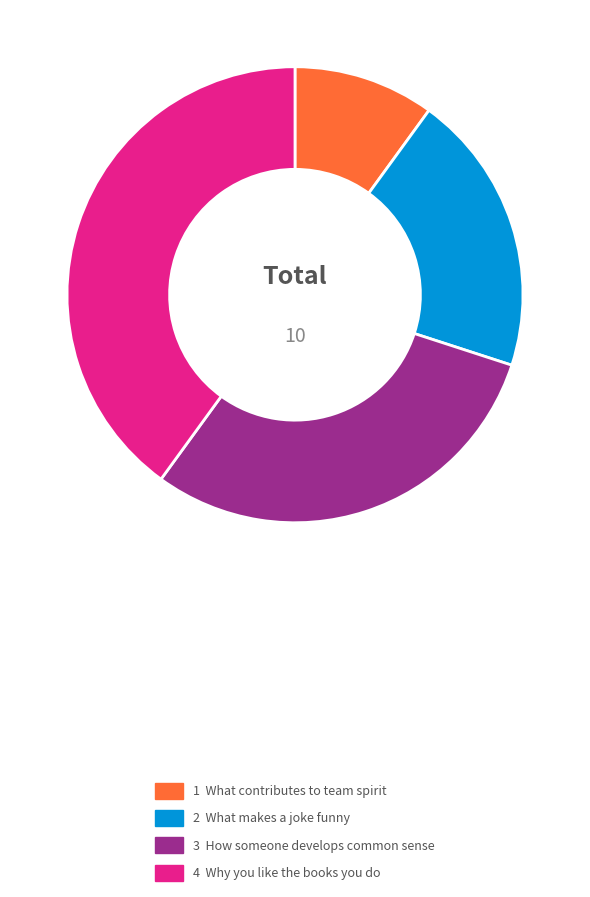

Is there a majority slice in this chart?

No